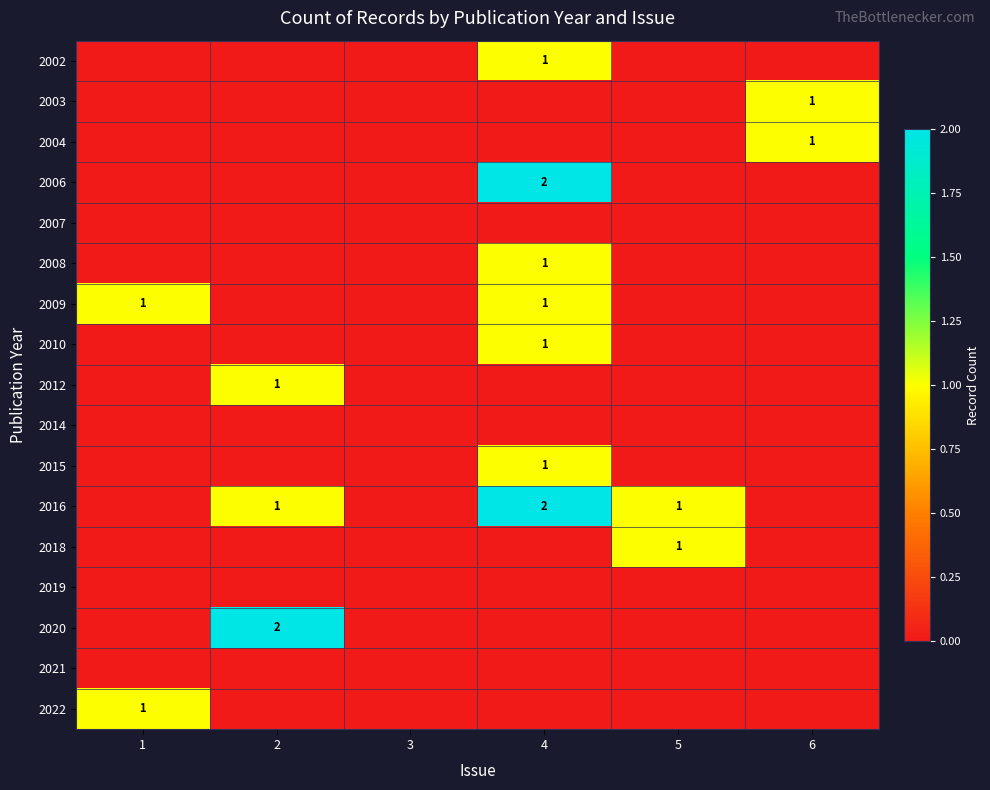

The 2016 series shows 2 at 4. True or false?

True